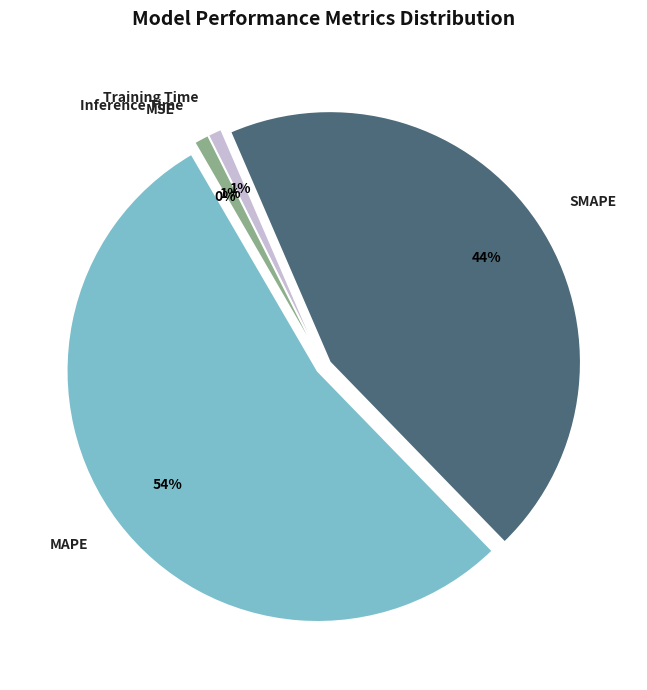

Is SMAPE the majority of the pie?

No